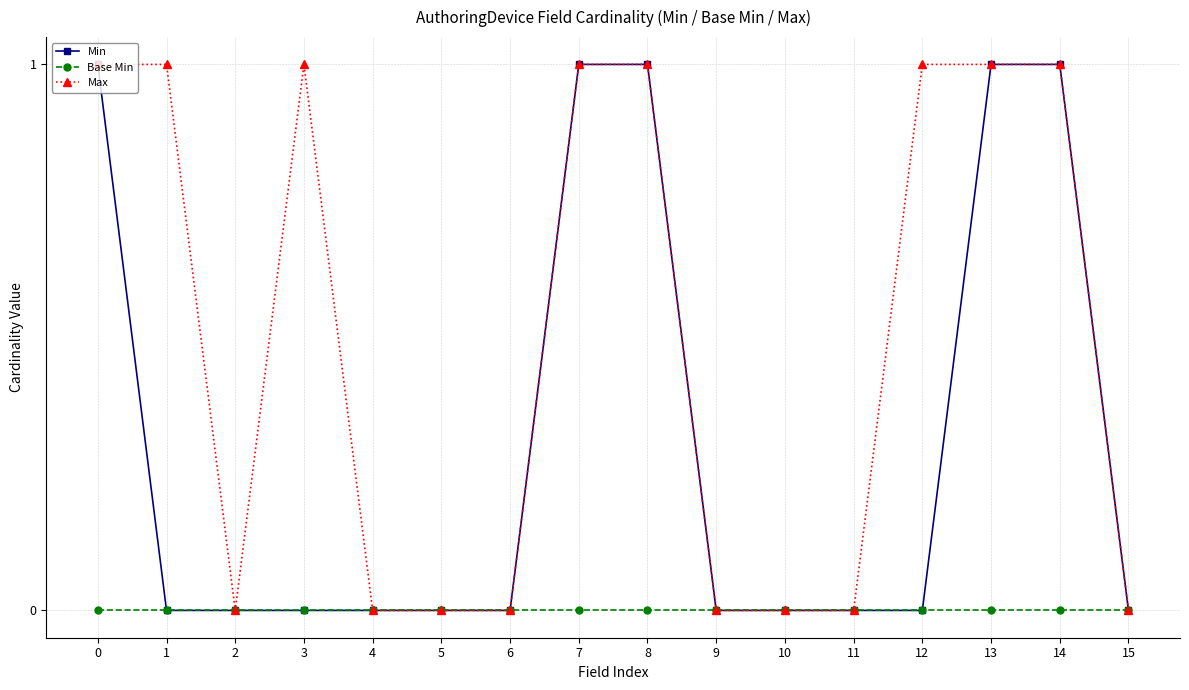

Is the value of Base Min at 5 greater than the value of Max at 8?

No